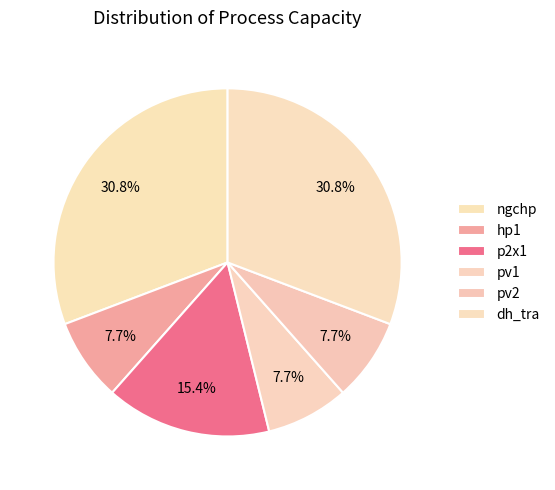

Count the number of slices in the pie.

6